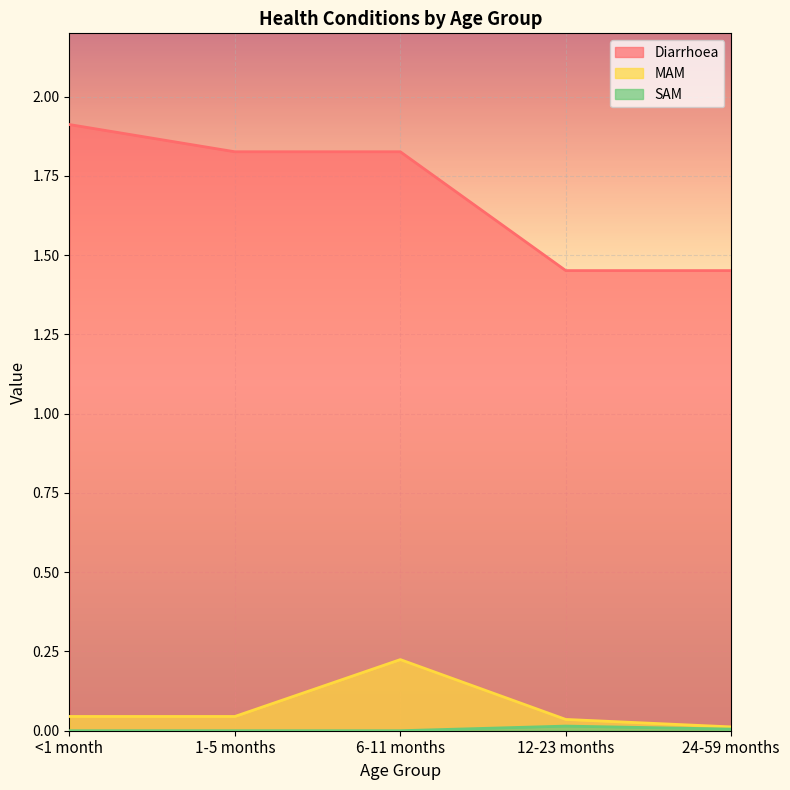

Reading left to right, list all the values displayed in this chart.

Diarrhoea: <1 month=1.9	1-5 months=1.8	6-11 months=1.8	12-23 months=1.5	24-59 months=1.5
MAM: <1 month=0.0	1-5 months=0.0	6-11 months=0.2	12-23 months=0.0	24-59 months=0.0
SAM: <1 month=0.0	1-5 months=0.0	6-11 months=0.0	12-23 months=0.0	24-59 months=0.0